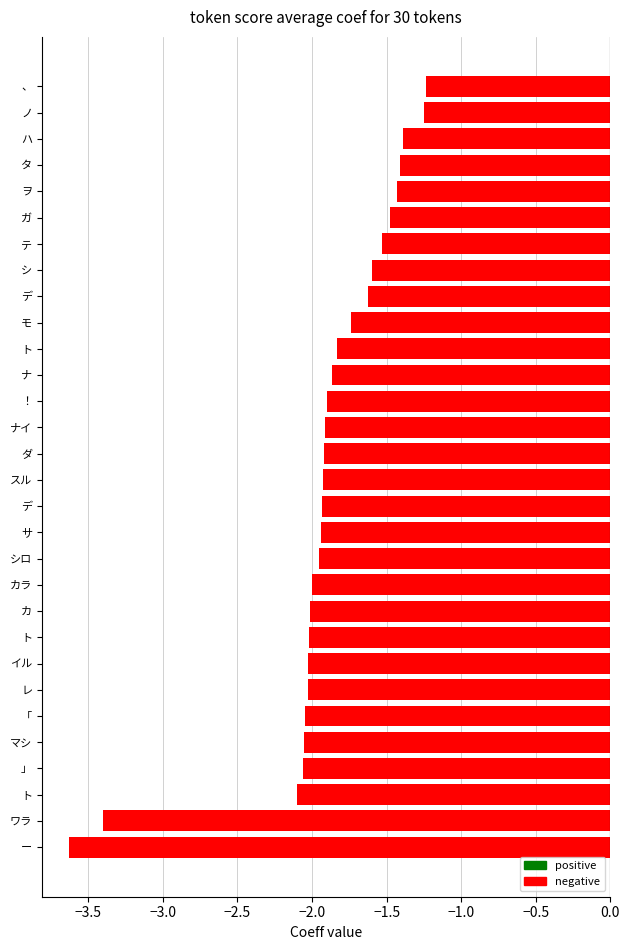

Count the number of data series in this chart.

1